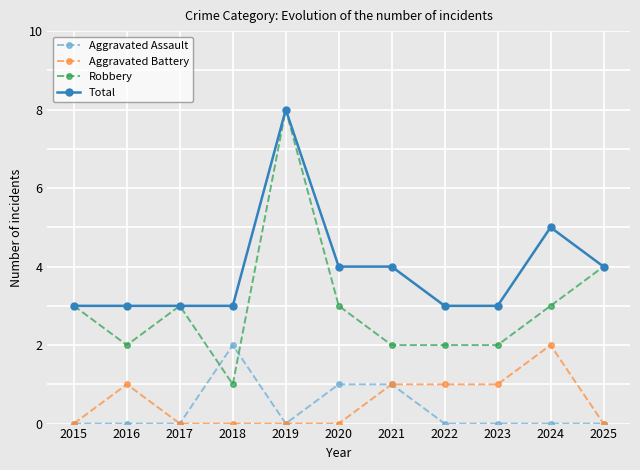

Is the value of Aggravated Battery at 2022 greater than the value of Robbery at 2023?

No